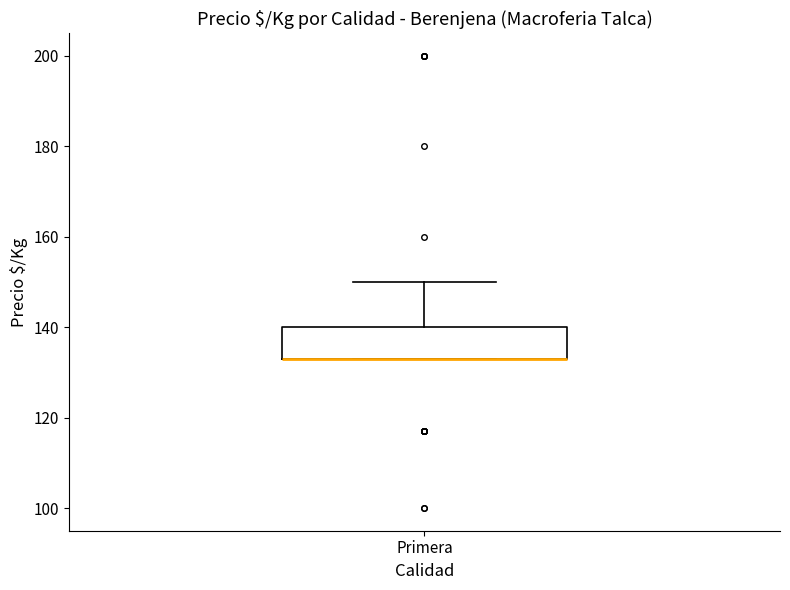

Read this box plot against the y-axis: the position of the median line, the range covered by the box, and the ends of both whiskers. The values are not printed on the chart, so give them approximately, as read against the axis.

median 134 (drawn on the box's lower edge), box 134 to 140, whiskers 134 to 150